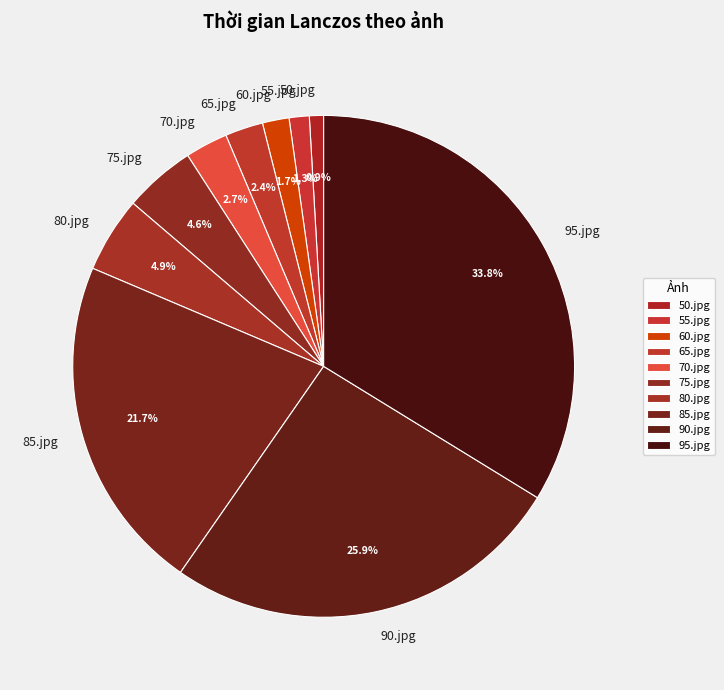

Combined, what portion of the pie is 85.jpg and 80.jpg?

26.6%